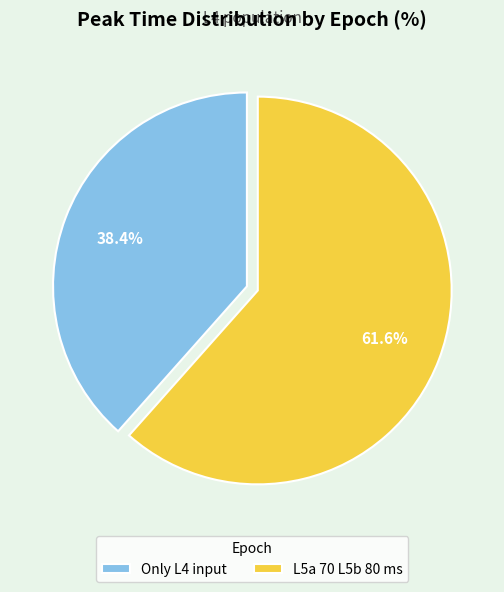

What is the smallest slice in the pie chart?

Only L4 input